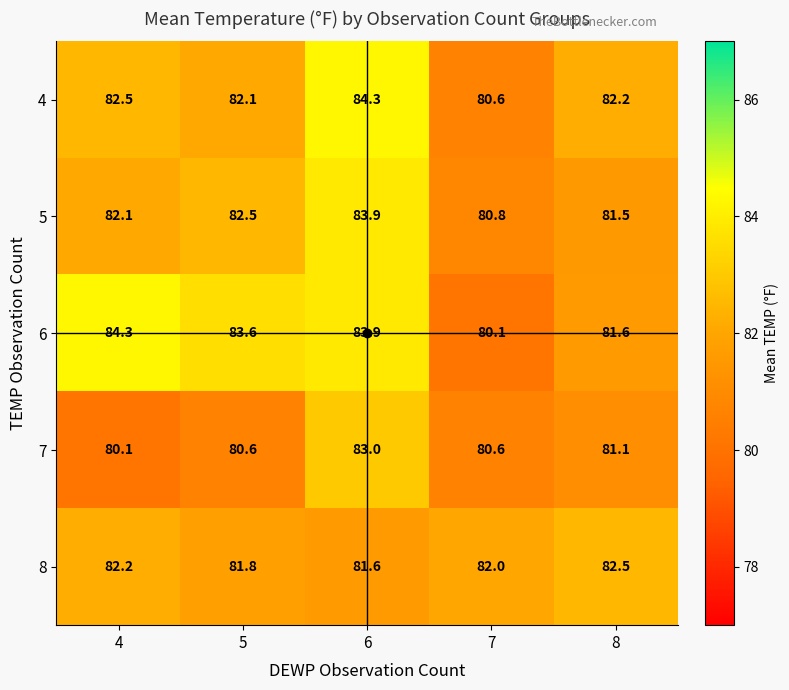

At which category is the sum across all series the highest?

6